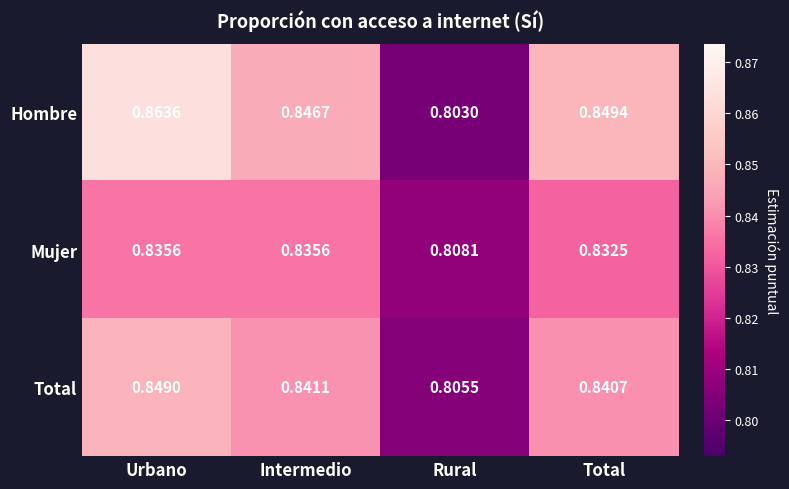

Between Urbano and Rural, which series saw the biggest shift?

Hombre